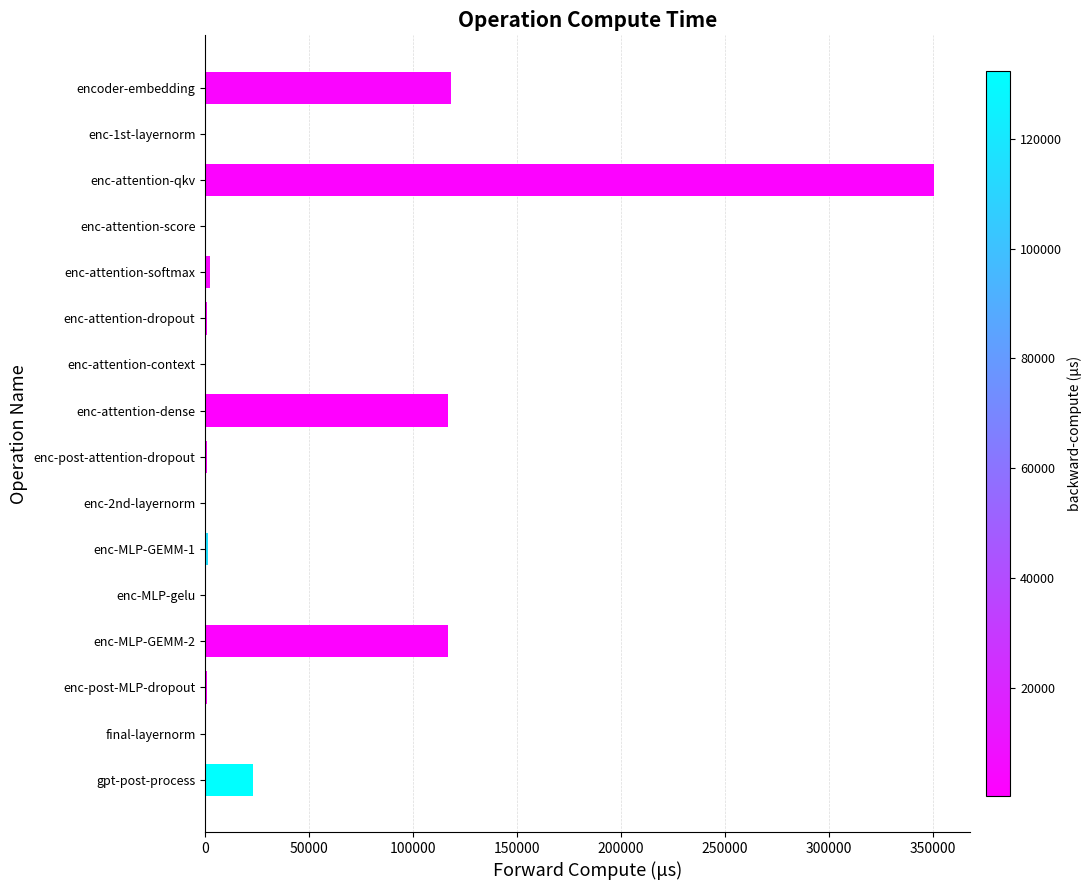

The chart shows a value of 155425.1 at enc-attention-dense. True or false?

False